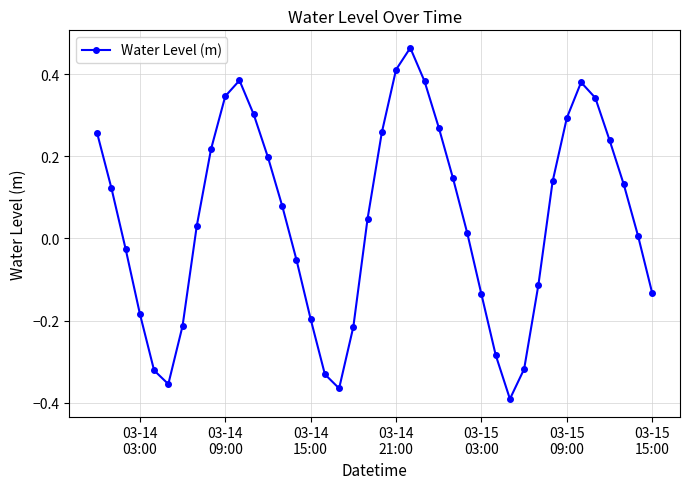

True or false: the data has more than 1 interior local peaks.

True